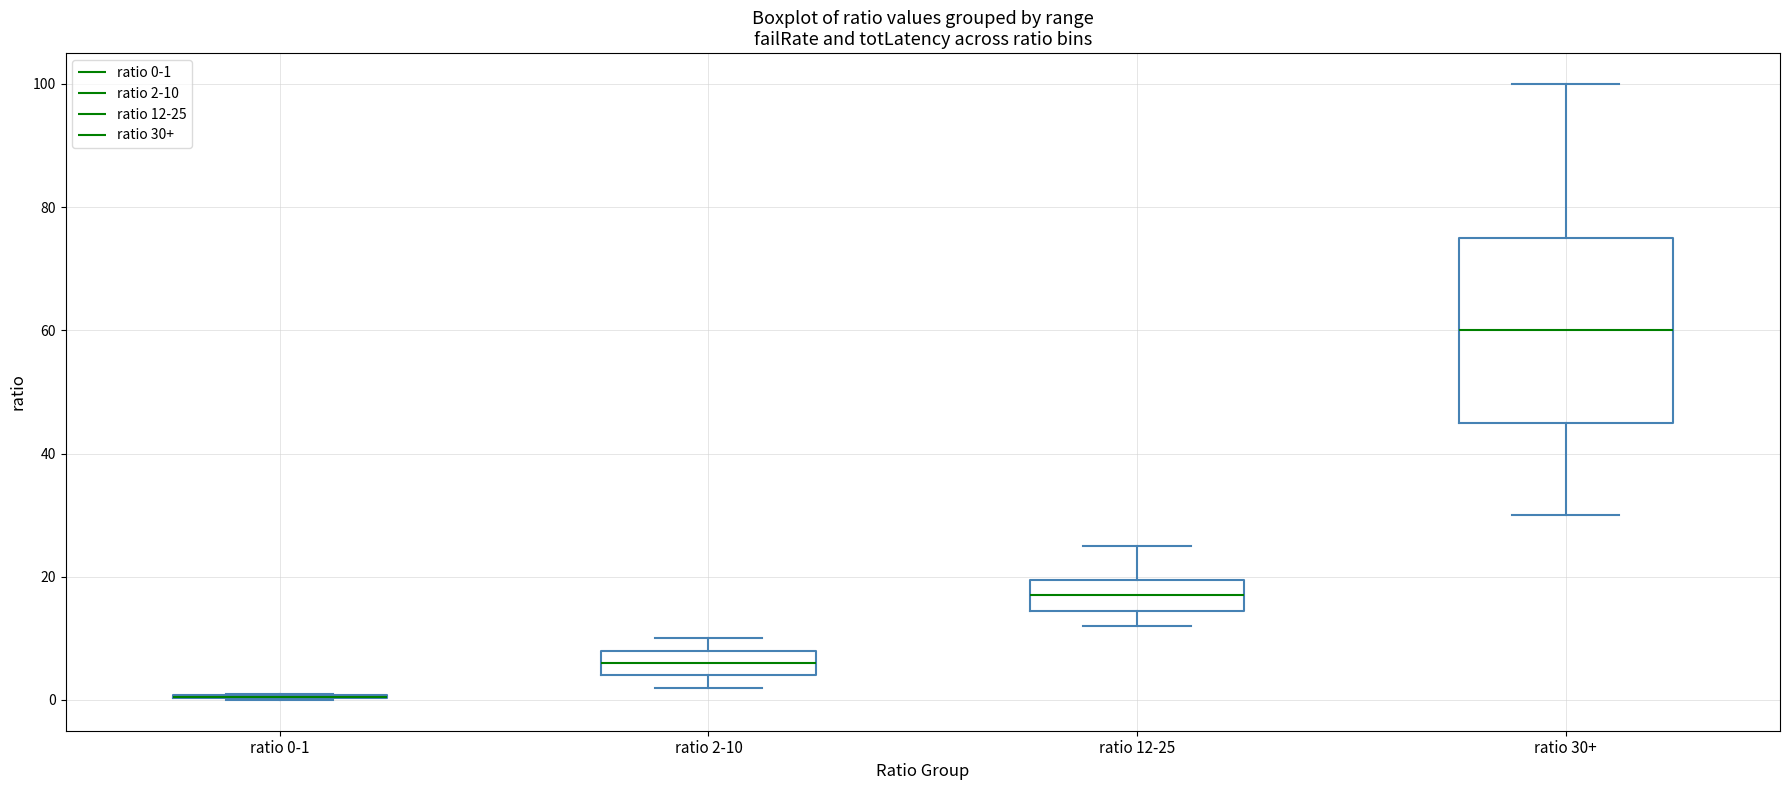

Reading left to right, transcribe this box plot: for each box, give where its median line is, the range the box spans, and where its two whiskers end, as read against the y-axis. The values are not printed on the chart, so give them approximately, as read against the axis.

ratio 0-1: box collapsed to a line at 0, whiskers 0 to 2
ratio 2-10: median 6, box 4 to 8, whiskers 2 to 10
ratio 12-25: median 18, box 14 to 20, whiskers 12 to 26
ratio 30+: median 60, box 46 to 76, whiskers 30 to 100